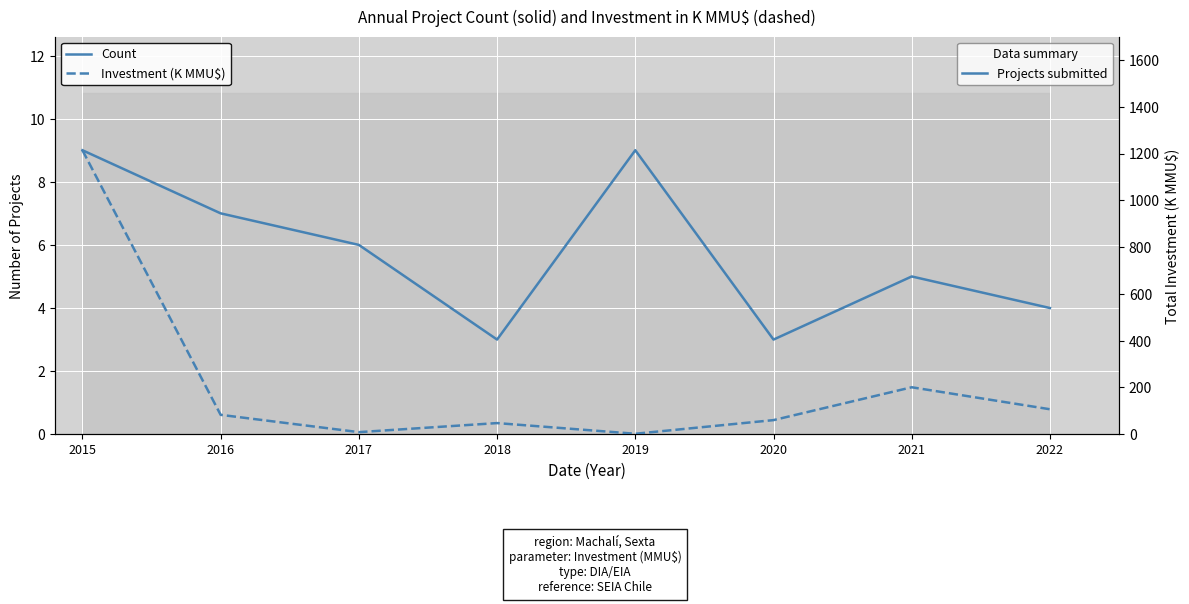

Read the Investment (K MMU$) value at 2018.

47.7